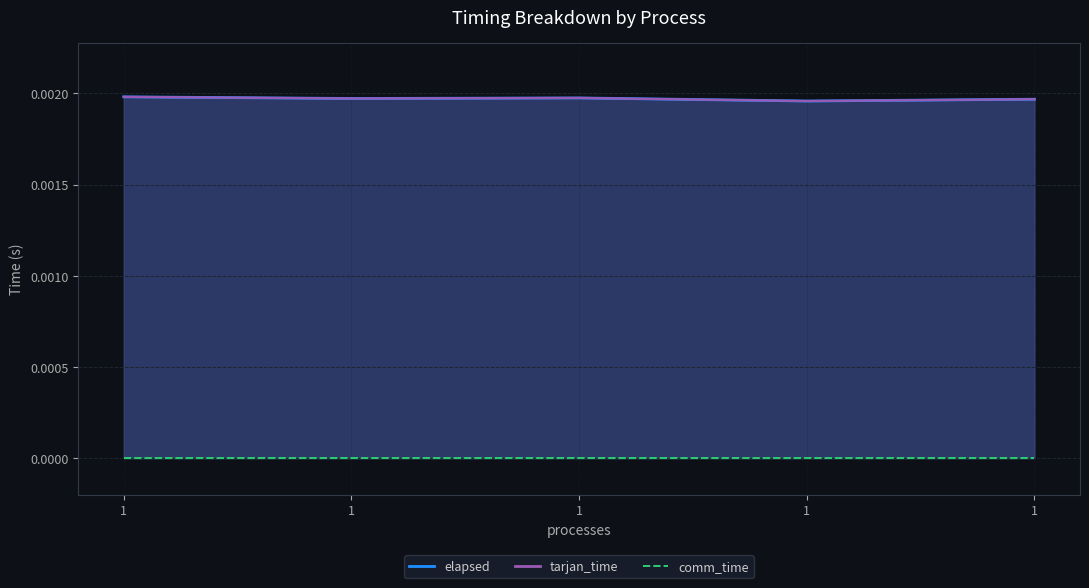

Rank the categories by elapsed value from highest to lowest.

1, 1, 1, 1, 1